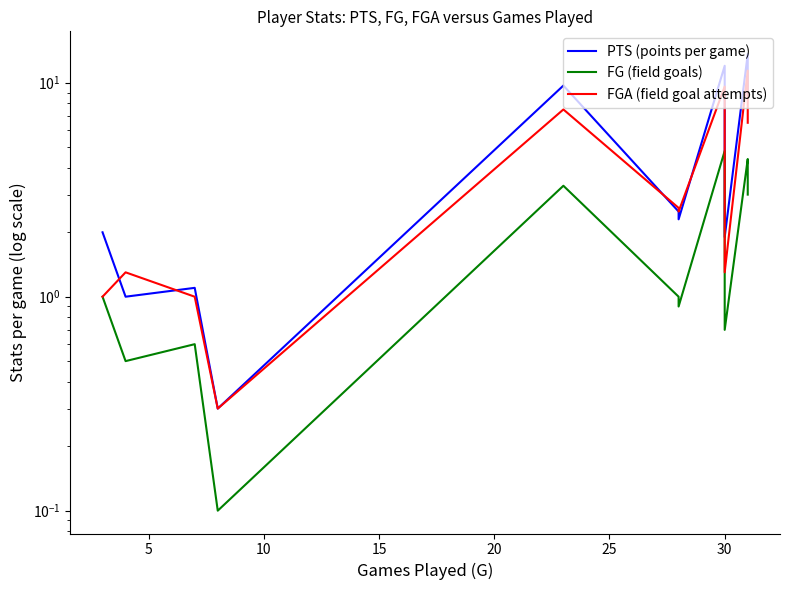

True or false: FGA (field goal attempts) has a value of 1.3 at 10.

False